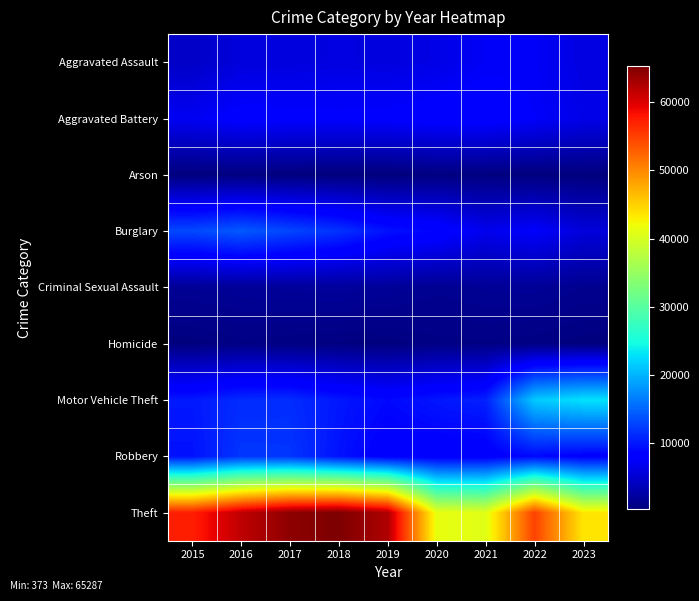

Reading left to right, extract all data points from this chart.

Aggravated Assault: 2015=4480	2016=5712	2017=5793	2018=6001	2019=5841	2020=6263	2021=7242	2022=7280	2023=5968
Aggravated Battery: 2015=7018	2016=8086	2017=7845	2018=7735	2019=7857	2020=8320	2021=8347	2022=7493	2023=6379
Arson: 2015=448	2016=515	2017=444	2018=373	2019=376	2020=588	2021=529	2022=422	2023=393
Burglary: 2015=13184	2016=14289	2017=13001	2018=11747	2019=9638	2020=8758	2021=6659	2022=7593	2023=5656
Criminal Sexual Assault: 2015=1683	2016=1836	2017=1960	2018=2009	2019=1901	2020=1473	2021=1703	2022=1776	2023=1378
Homicide: 2015=496	2016=786	2017=672	2018=589	2019=498	2020=787	2021=804	2022=719	2023=489
Motor Vehicle Theft: 2015=10068	2016=11286	2017=11380	2018=9985	2019=8977	2020=9959	2021=10603	2022=21446	2023=22956
Robbery: 2015=9638	2016=11960	2017=11880	2018=9681	2019=7995	2020=7855	2021=7918	2022=8964	2023=8241
Theft: 2015=57350	2016=61621	2017=64386	2018=65287	2019=62492	2020=41324	2021=40802	2022=54836	2023=43540